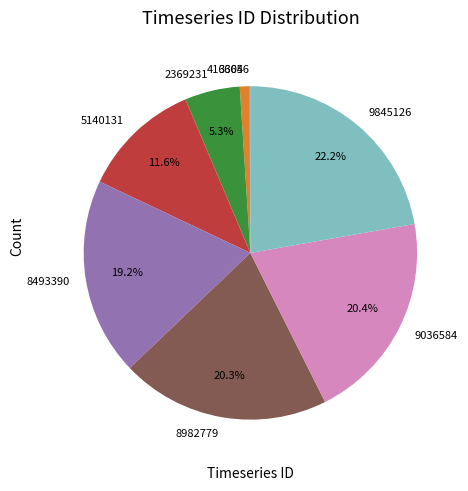

Which slice is the largest?

9845126